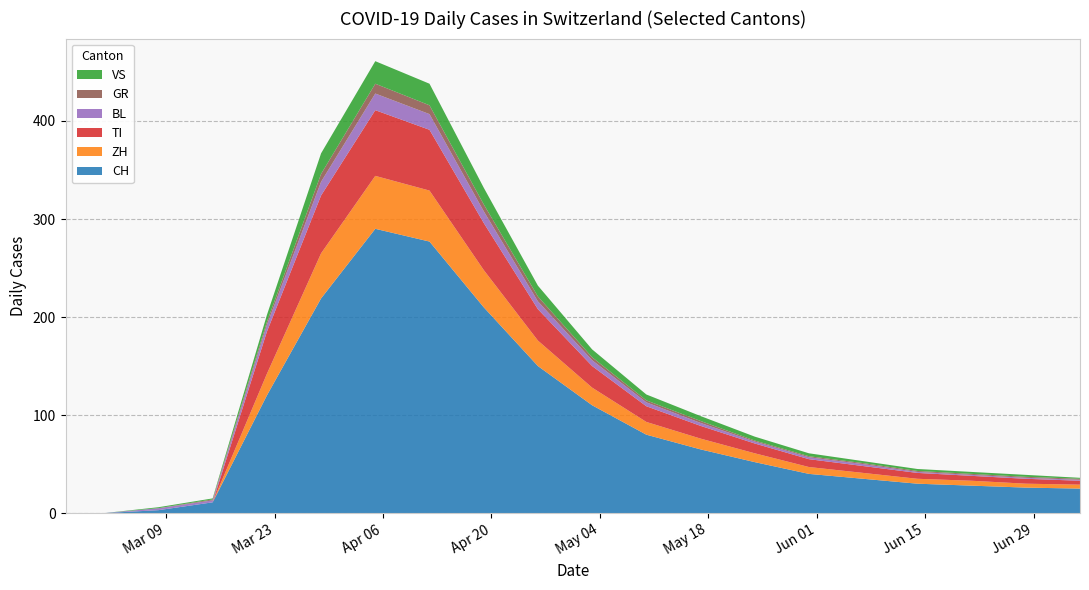

Reading left to right, extract all data points from this chart.

CH: 2020-02-25=0	2020-03-01=0	2020-03-08=3	2020-03-15=11	2020-03-22=120	2020-03-29=219	2020-04-05=290	2020-04-12=277	2020-04-19=210	2020-04-26=150	2020-05-03=110	2020-05-10=80	2020-05-17=65	2020-05-24=52	2020-05-31=40	2020-06-07=35	2020-06-14=30	2020-06-21=28	2020-06-28=26	2020-07-05=25
ZH: 2020-02-25=0	2020-03-01=0	2020-03-08=0	2020-03-15=0	2020-03-22=22	2020-03-29=46	2020-04-05=54	2020-04-12=52	2020-04-19=38	2020-04-26=26	2020-05-03=18	2020-05-10=13	2020-05-17=11	2020-05-24=9	2020-05-31=7	2020-06-07=6	2020-06-14=5	2020-06-21=5	2020-06-28=4	2020-07-05=4
TI: 2020-02-25=0	2020-03-01=0	2020-03-08=0	2020-03-15=0	2020-03-22=43	2020-03-29=59	2020-04-05=67	2020-04-12=62	2020-04-19=48	2020-04-26=32	2020-05-03=22	2020-05-10=16	2020-05-17=13	2020-05-24=10	2020-05-31=8	2020-06-07=7	2020-06-14=6	2020-06-21=5	2020-06-28=5	2020-07-05=4
BL: 2020-02-25=0	2020-03-01=0	2020-03-08=2	2020-03-15=2	2020-03-22=7	2020-03-29=14	2020-04-05=17	2020-04-12=16	2020-04-19=12	2020-04-26=8	2020-05-03=6	2020-05-10=4	2020-05-17=3	2020-05-24=2	2020-05-31=2	2020-06-07=2	2020-06-14=1	2020-06-21=1	2020-06-28=1	2020-07-05=1
GR: 2020-02-25=0	2020-03-01=0	2020-03-08=0	2020-03-15=1	2020-03-22=3	2020-03-29=8	2020-04-05=10	2020-04-12=9	2020-04-19=7	2020-04-26=5	2020-05-03=3	2020-05-10=2	2020-05-17=2	2020-05-24=1	2020-05-31=1	2020-06-07=1	2020-06-14=1	2020-06-21=1	2020-06-28=1	2020-07-05=1
VS: 2020-02-25=0	2020-03-01=0	2020-03-08=1	2020-03-15=1	2020-03-22=7	2020-03-29=21	2020-04-05=23	2020-04-12=22	2020-04-19=17	2020-04-26=11	2020-05-03=8	2020-05-10=6	2020-05-17=5	2020-05-24=4	2020-05-31=3	2020-06-07=2	2020-06-14=2	2020-06-21=2	2020-06-28=2	2020-07-05=1